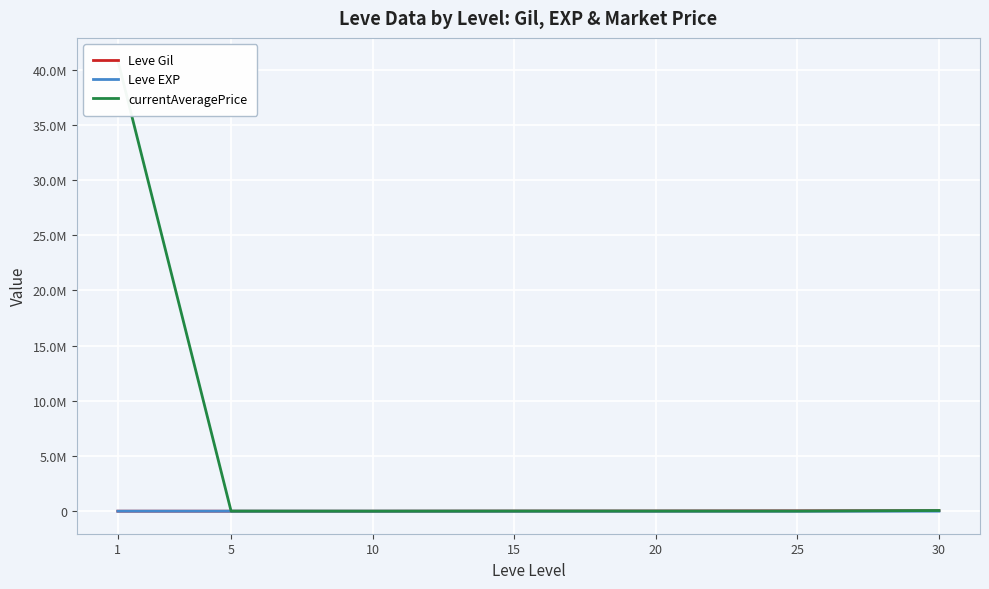

What is the sum of all currentAveragePrice values?

40926308.2